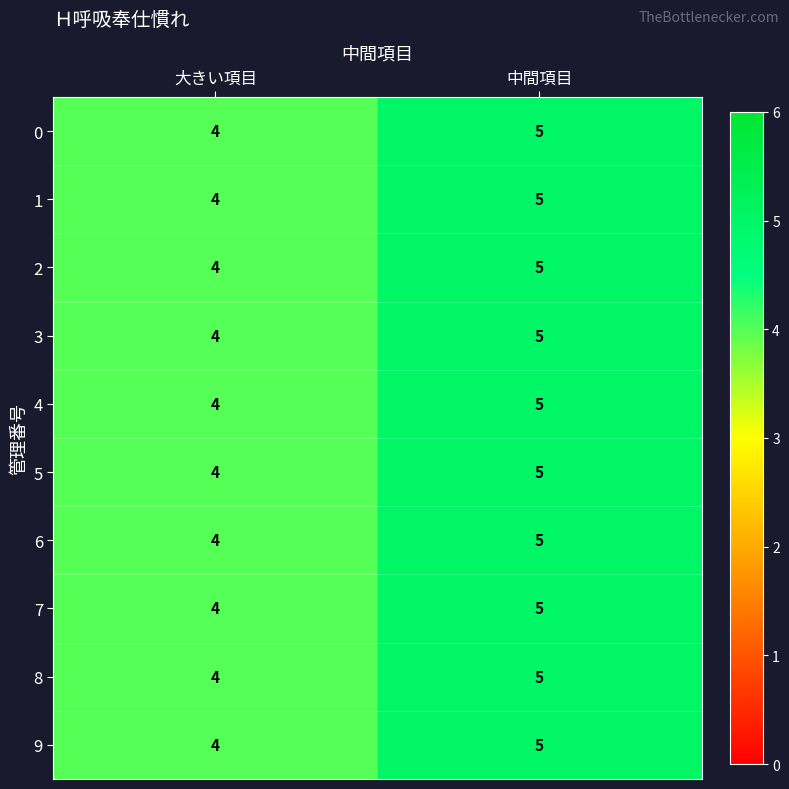

What is the smallest value displayed?

4